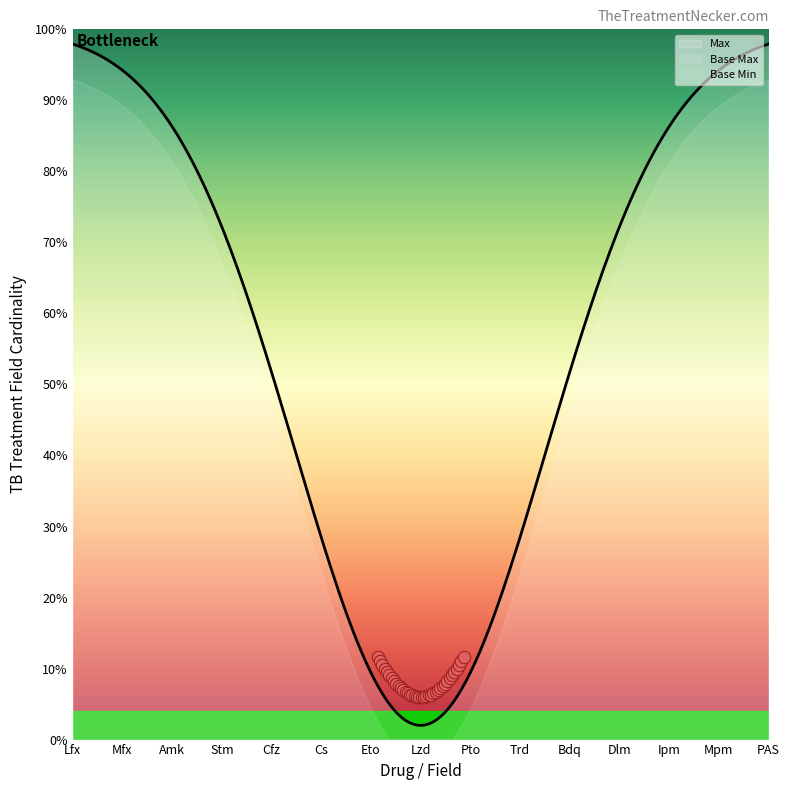

What are all the series names shown in the legend?

Max, Base Max, Base Min